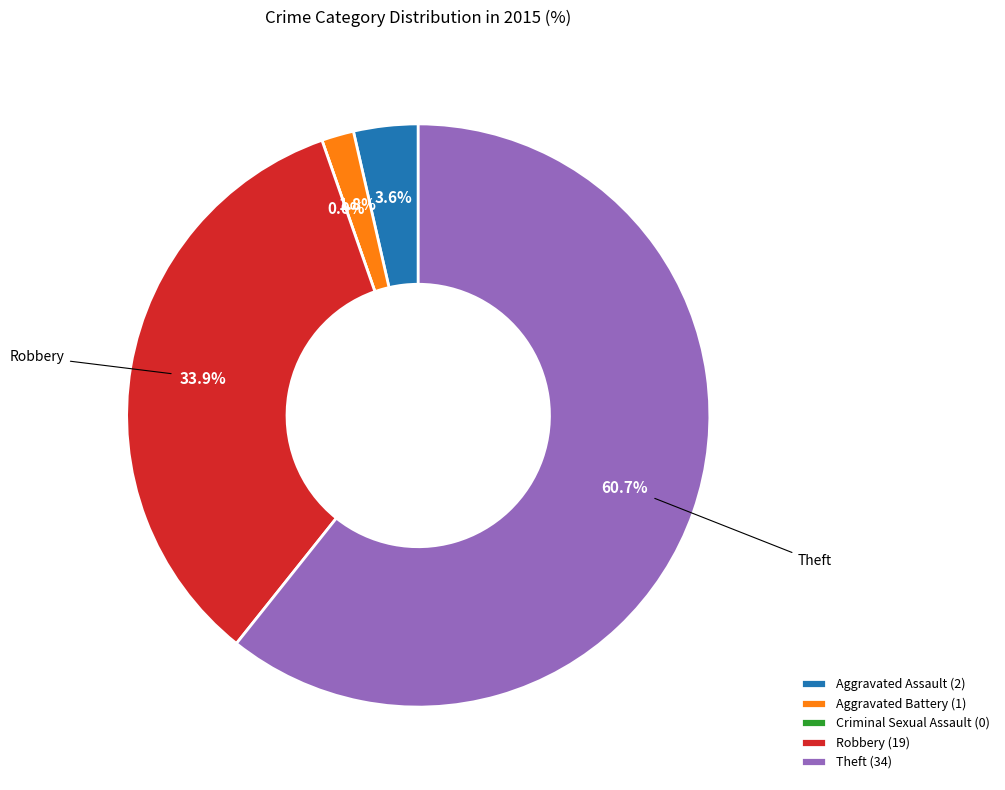

What is the majority slice?

Theft